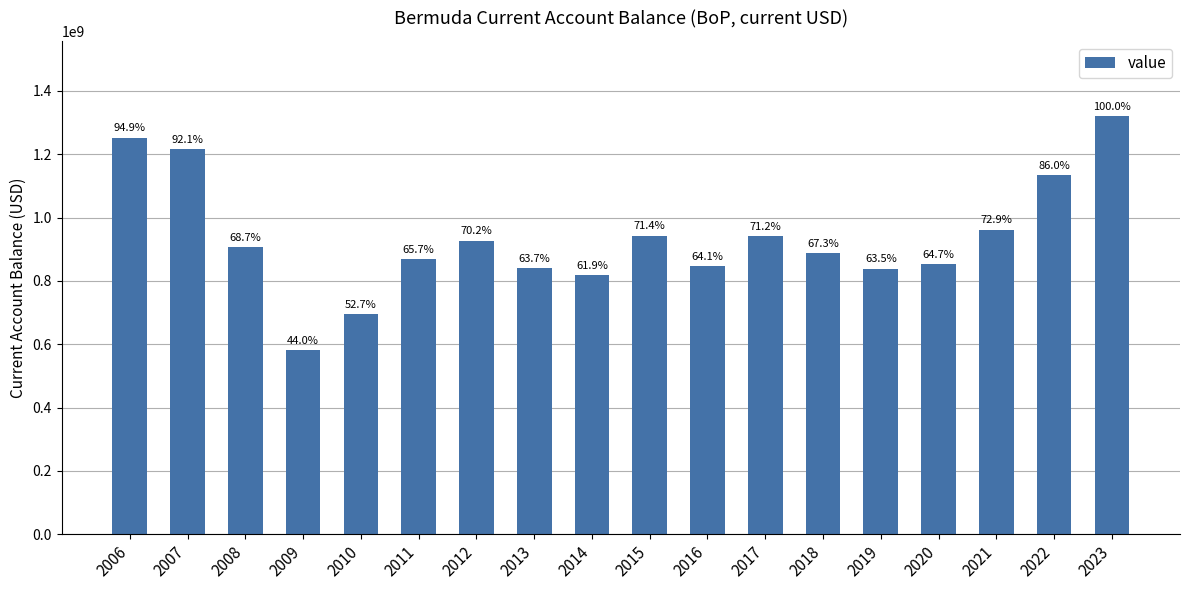

How many bars are there in total?

18